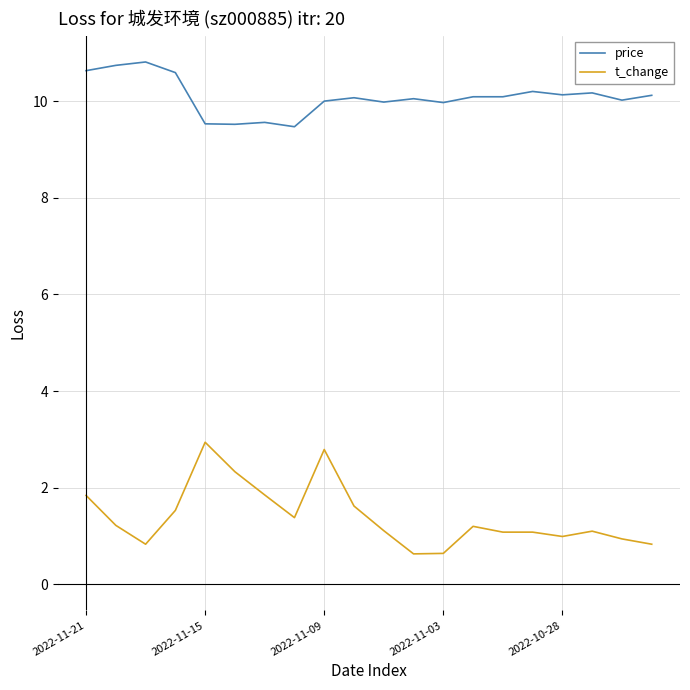

What is the difference between the second highest and minimum values in the t_change series?

2.2